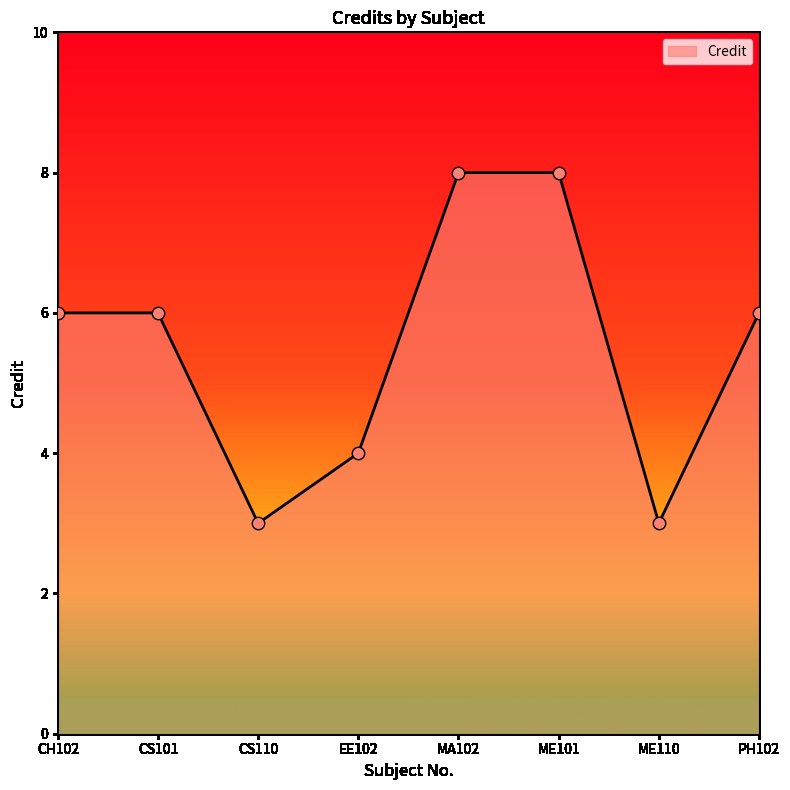

What is the change in value from CH102 to MA102?

+2